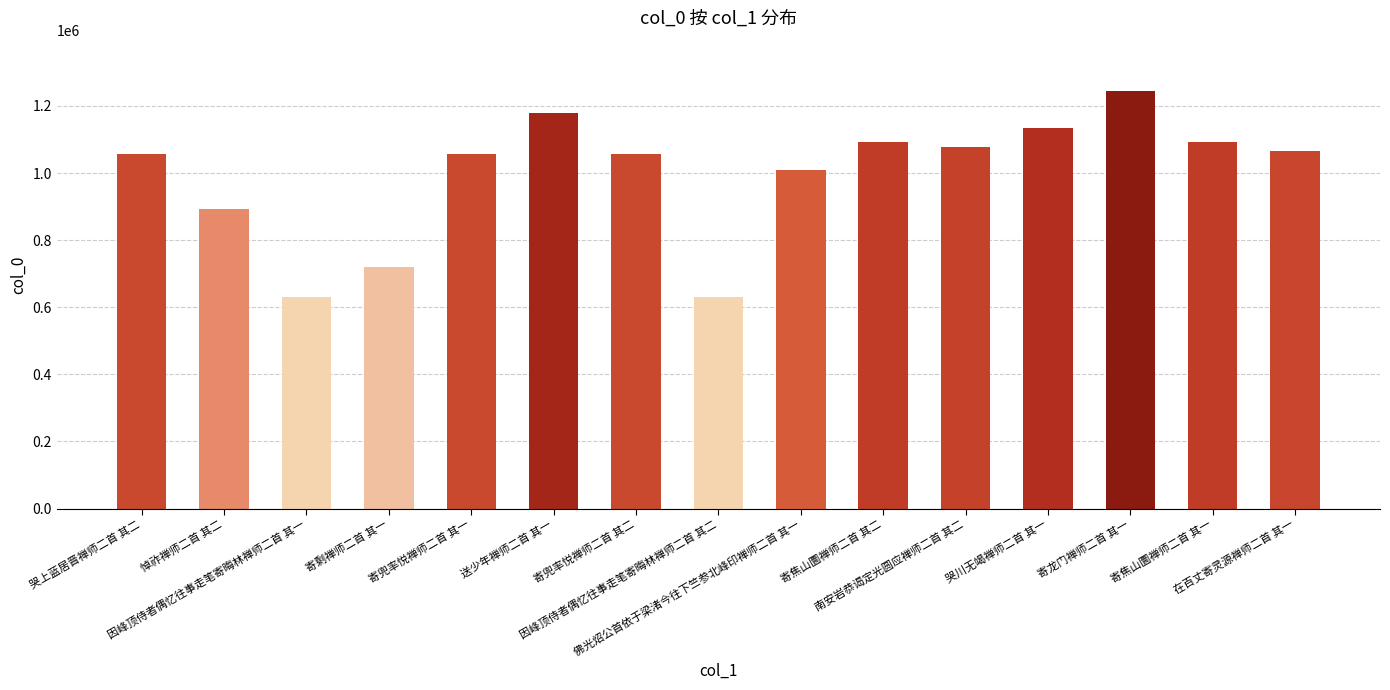

Does the chart contain any negative values?

No